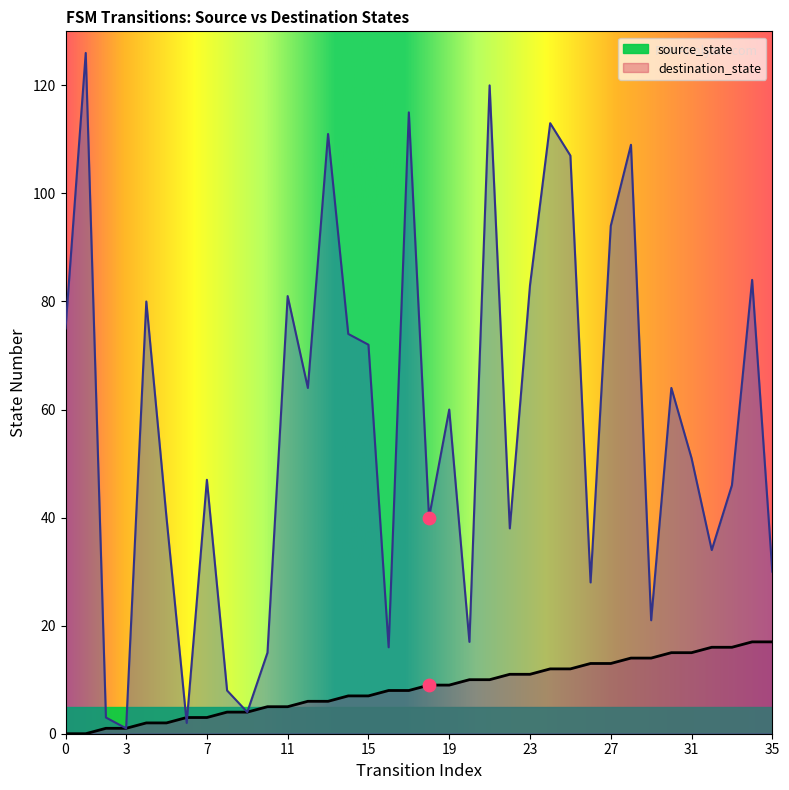

Which series reaches the maximum Y coordinate?

destination_state